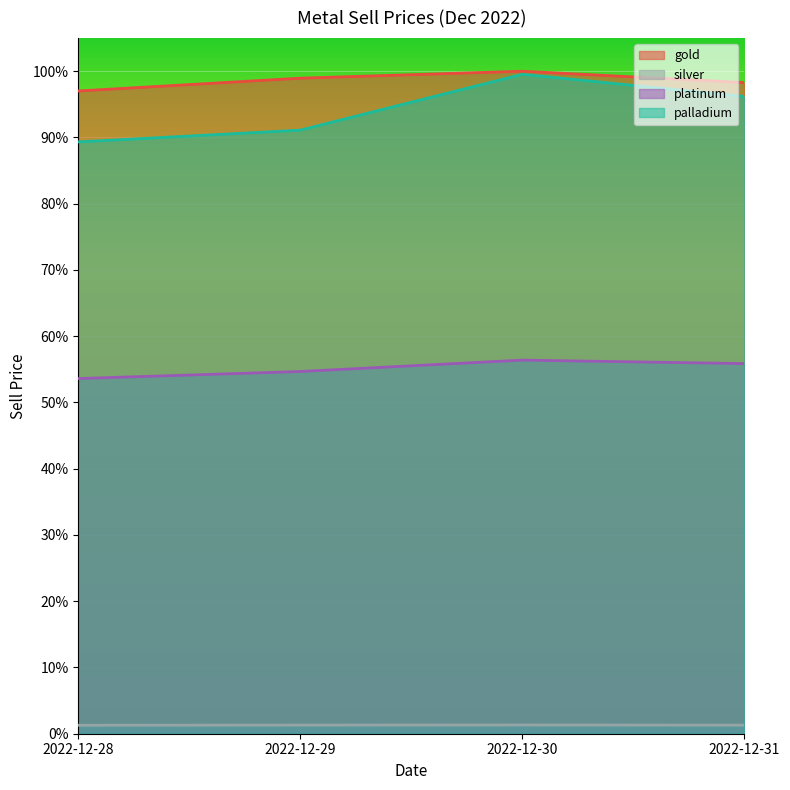

Between 2022-12-29 and 2022-12-31, which series saw the biggest shift?

palladium